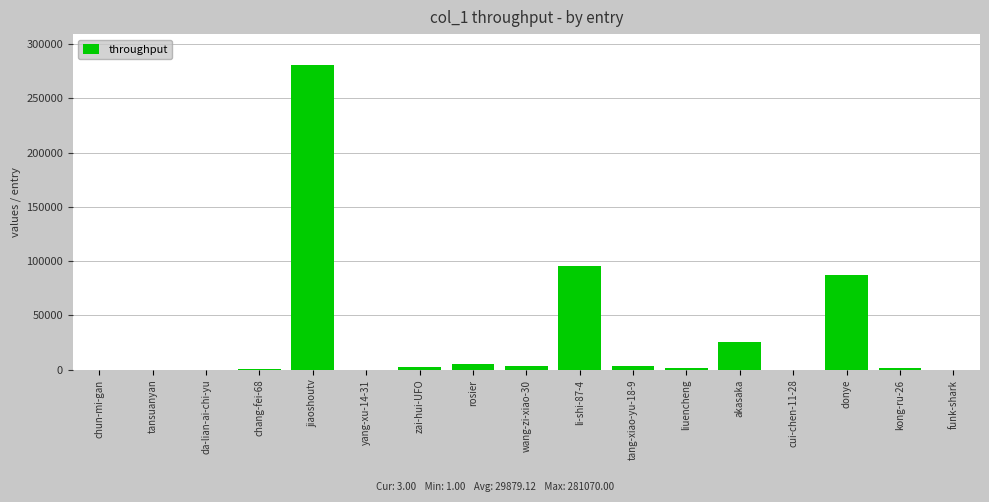

Count the number of categories in the chart.

17